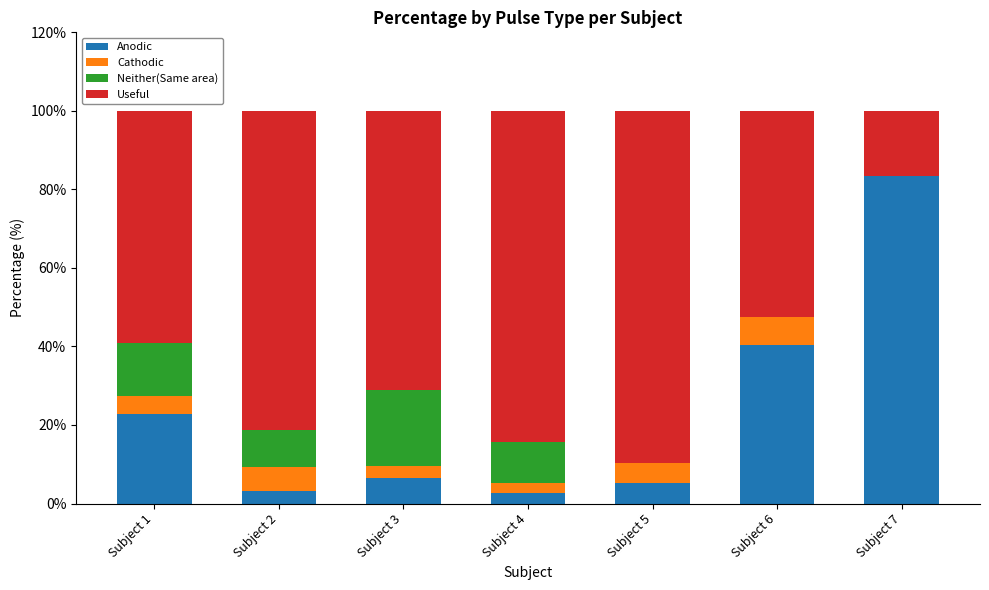

At which label does Anodic reach its peak?

Subject 7